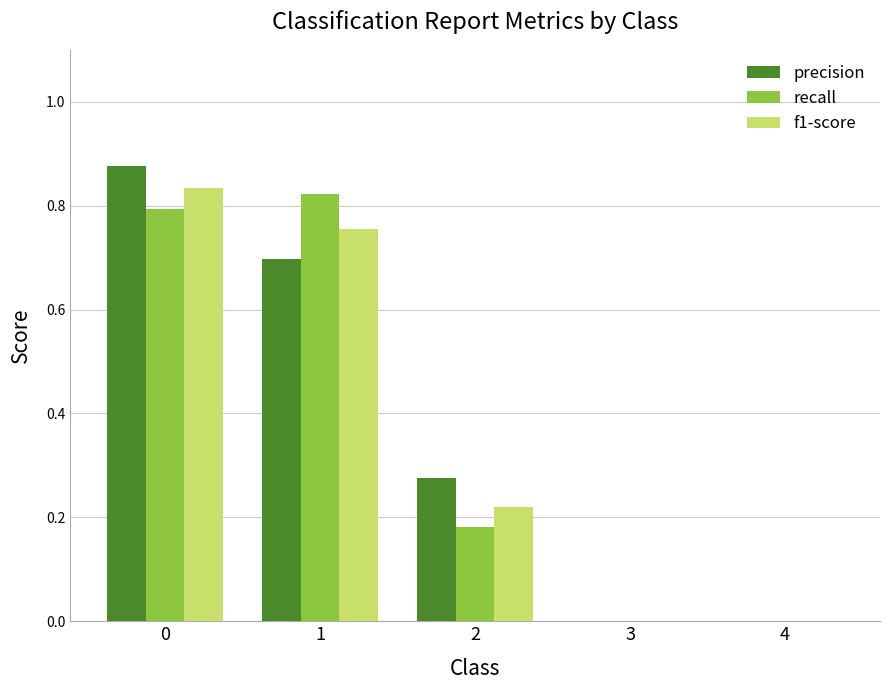

What is the sum of all recall values?

1.8